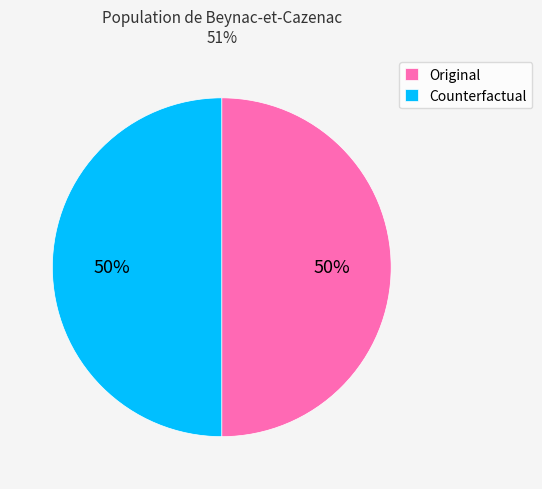

To the nearest percent, what is the average slice percentage?

50%